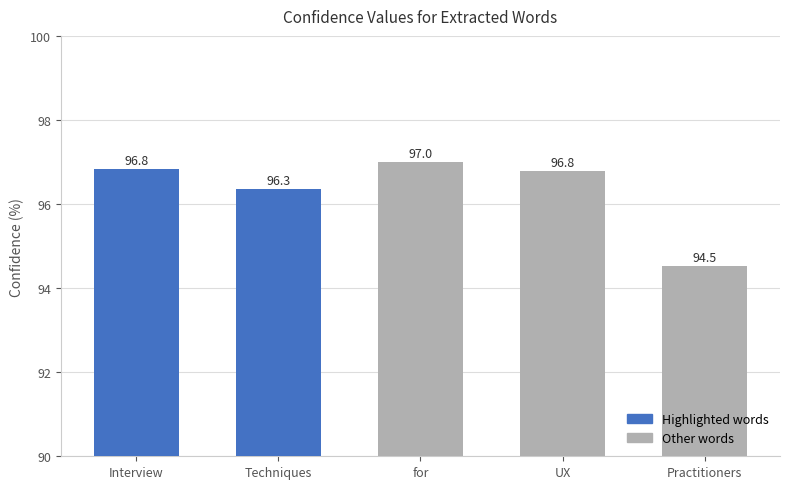

Approximately how many times larger is the value at UX compared to Techniques?

1.0